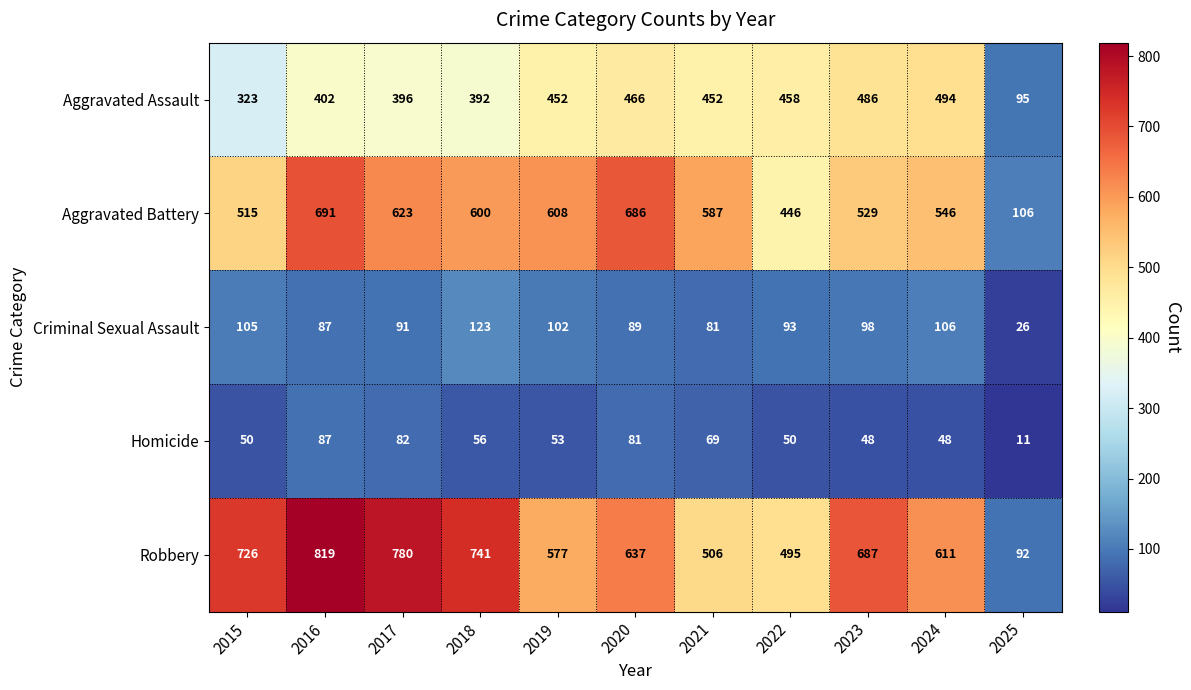

Rank the series at 2024 from highest to lowest value.

Robbery, Aggravated Battery, Aggravated Assault, Criminal Sexual Assault, Homicide